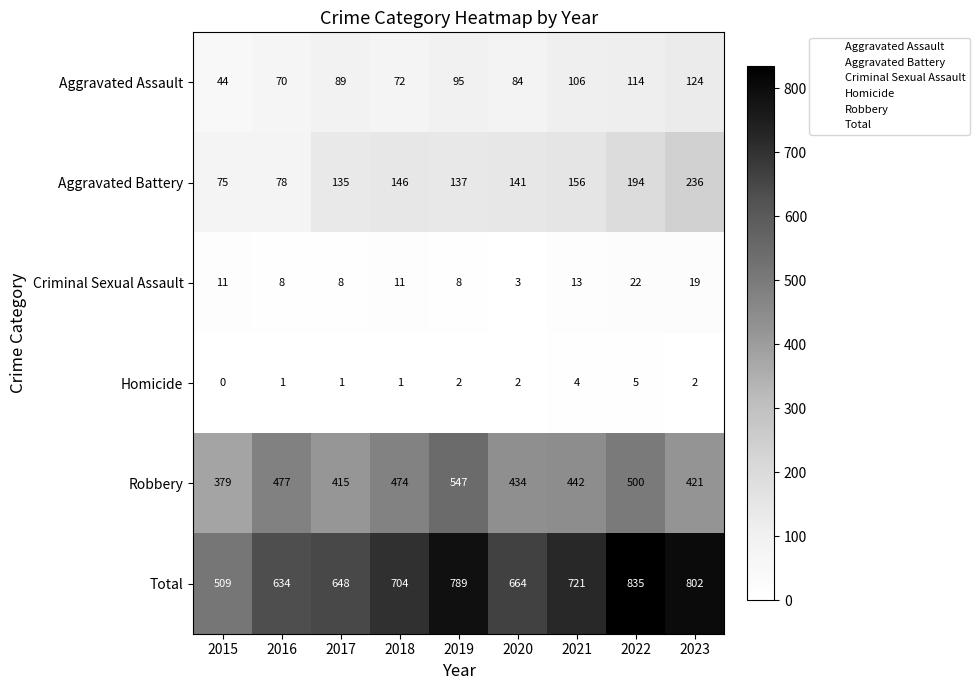

Rank the series by their maximum value, from lowest to highest.

Homicide, Criminal Sexual Assault, Aggravated Assault, Aggravated Battery, Robbery, Total